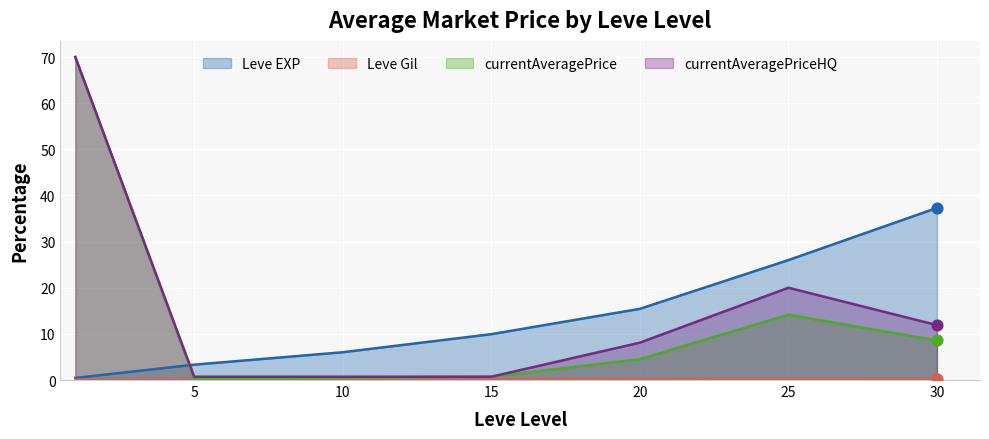

Which series has the widest spread of Y values?

currentAveragePrice